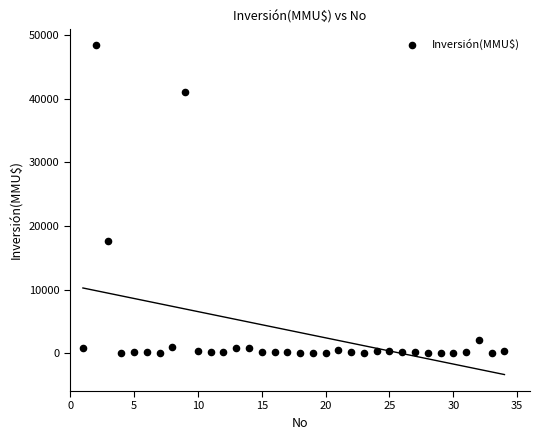

What is the range of Y values (max minus min)?

48384